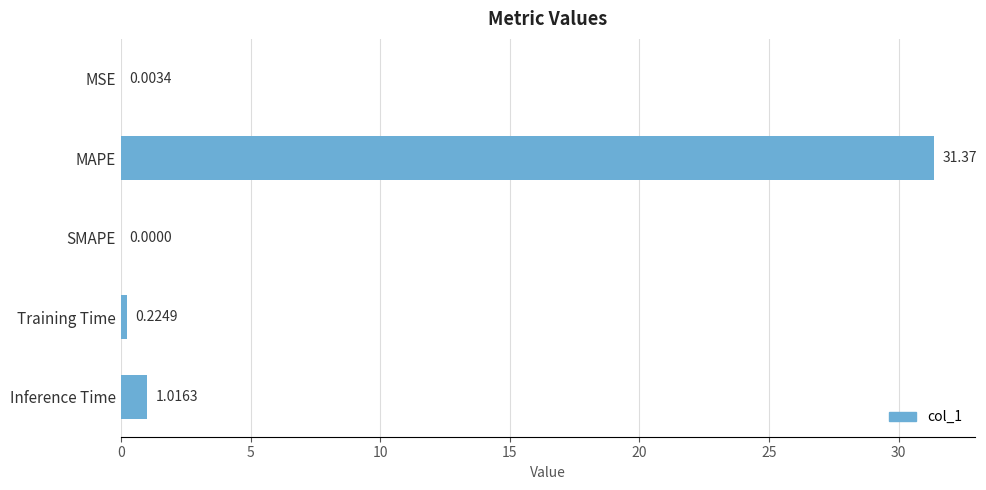

Which label corresponds to the largest value in the chart?

MAPE